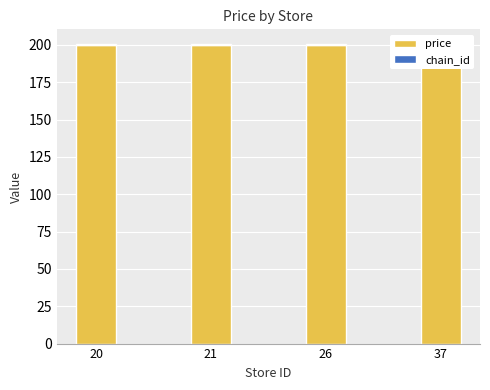

Is the value of price at 20 greater than the value of chain_id at 20?

Yes